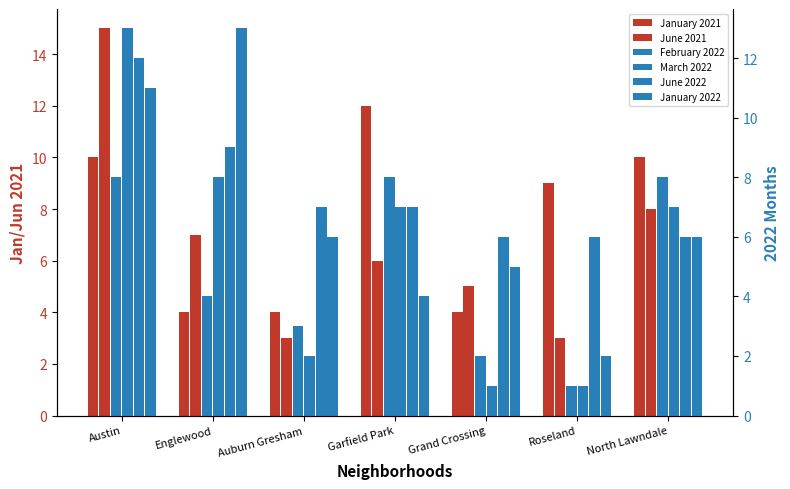

Read the January 2021 value at Garfield Park.

12